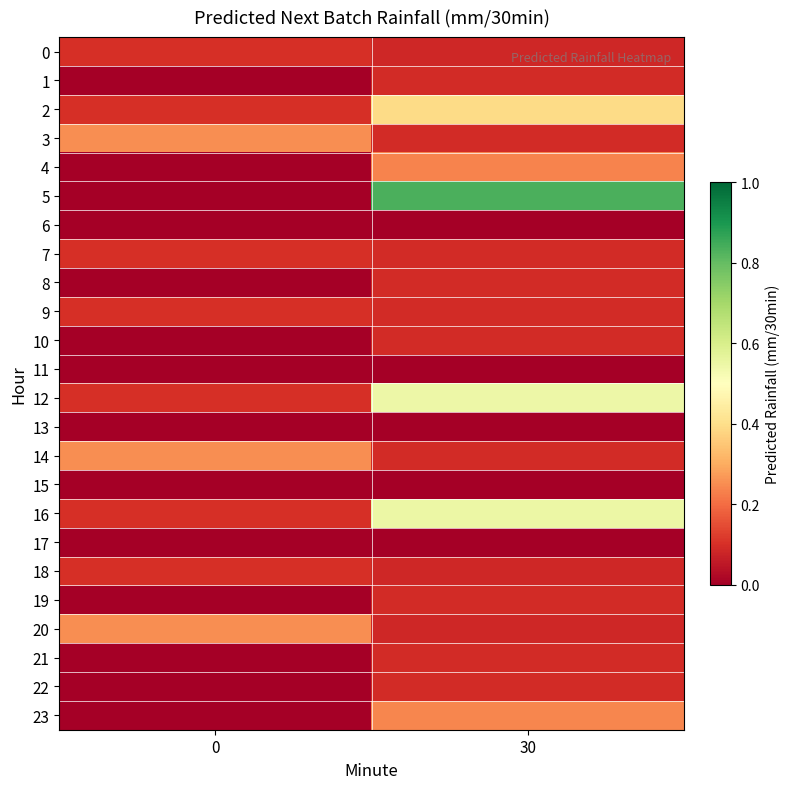

Which series has the widest spread of values?

row_5